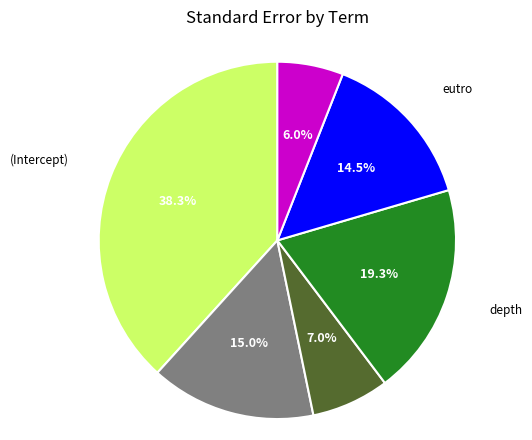

Combined, what portion of the pie is human_impact and (Intercept)?

53.2%